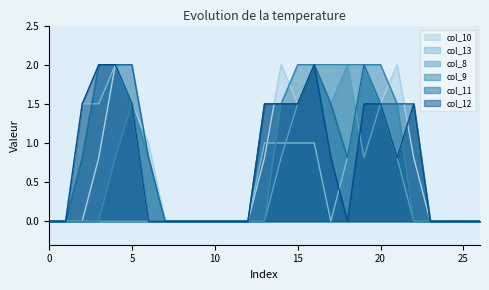

Which series changed the most between 4 and 9?

col_10